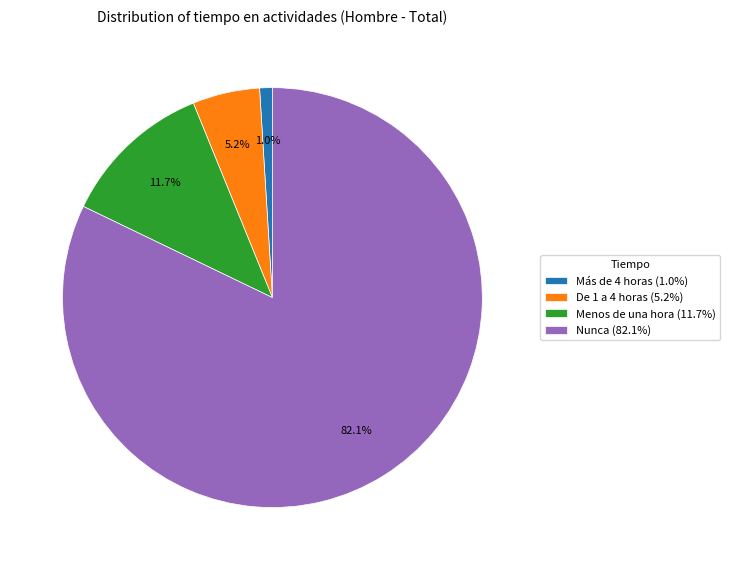

Combined, what portion of the pie is De 1 a 4 horas and Nunca?

87.3%